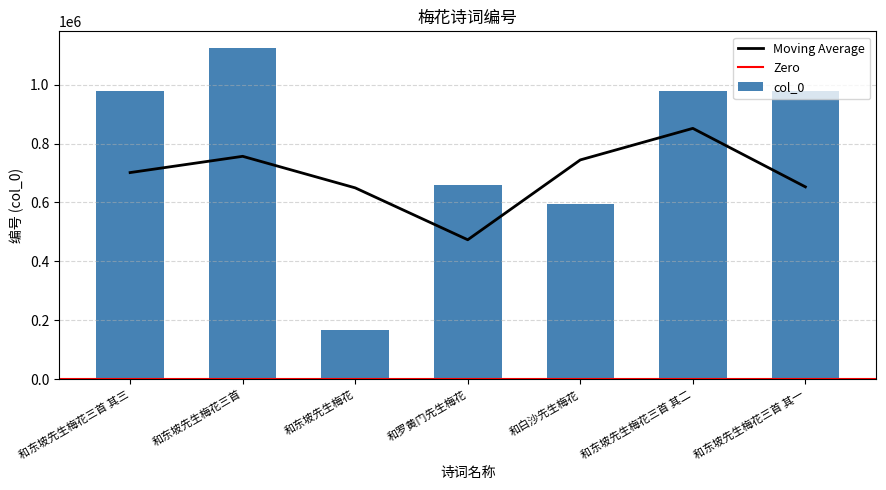

How many data points are less than 979499?

3